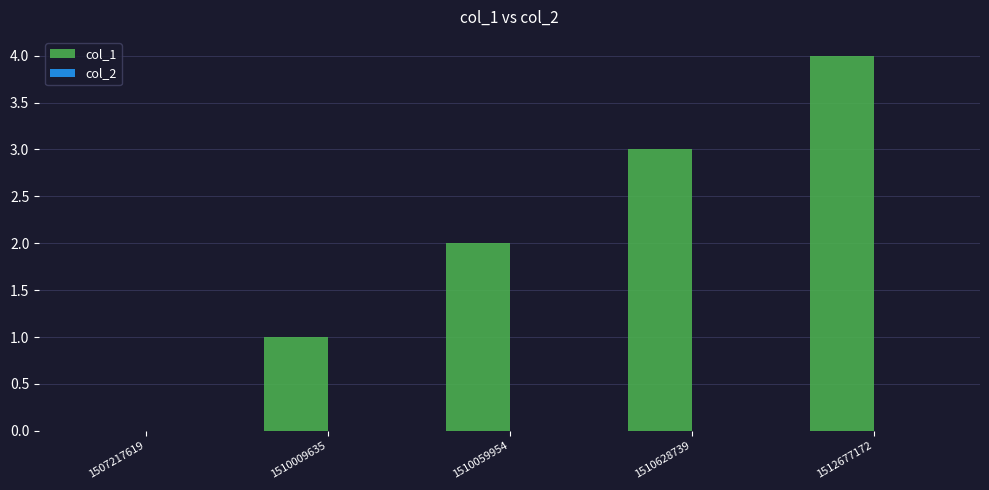

How many distinct data groups are displayed?

1